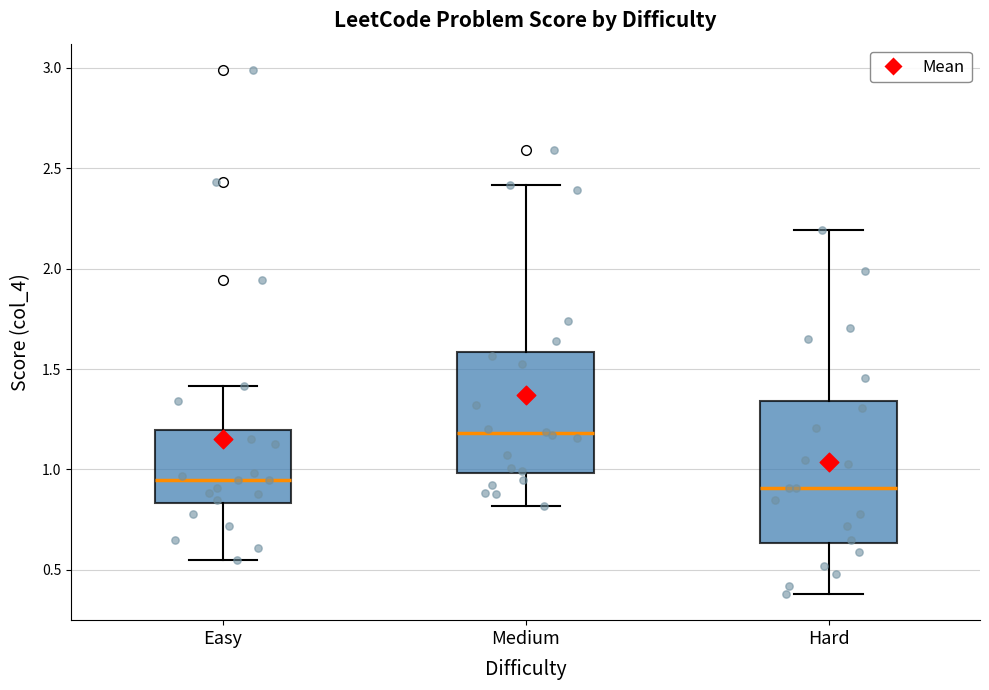

Which box is the tallest, from its lower edge to its upper edge?

Hard